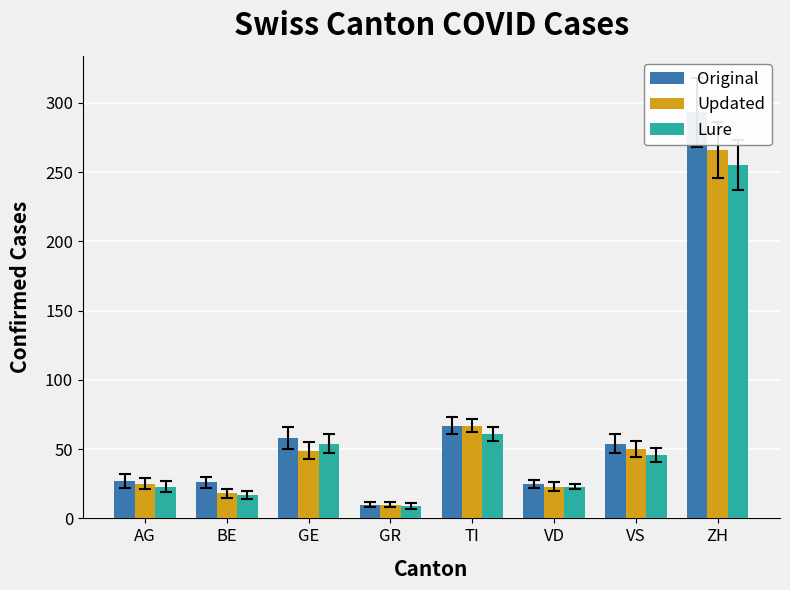

The Updated series shows 90 at TI. True or false?

False